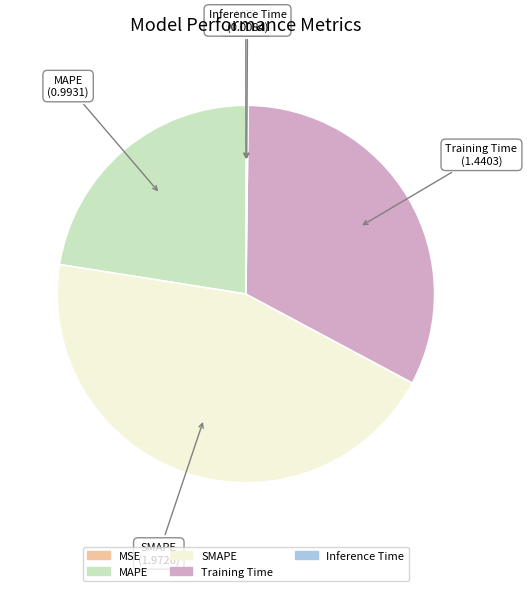

Is there any slice that represents more than half of the pie?

No